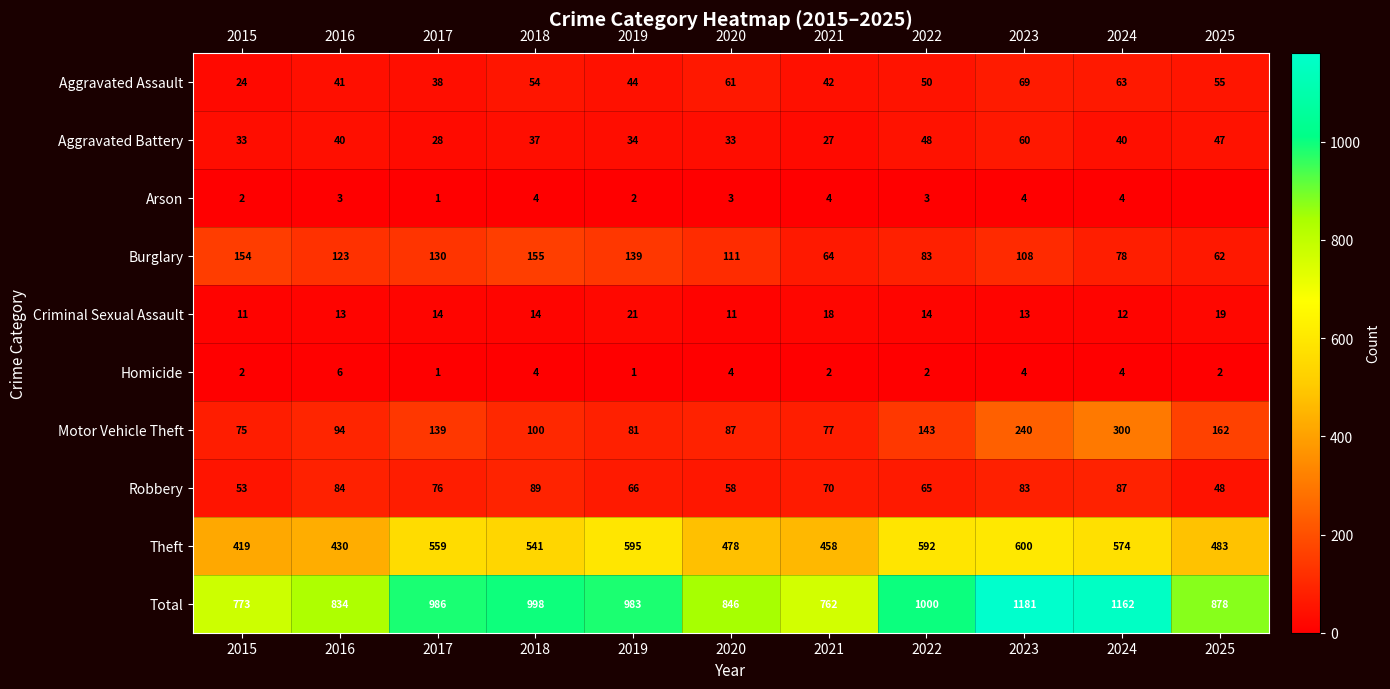

How many data points does each series have?

11